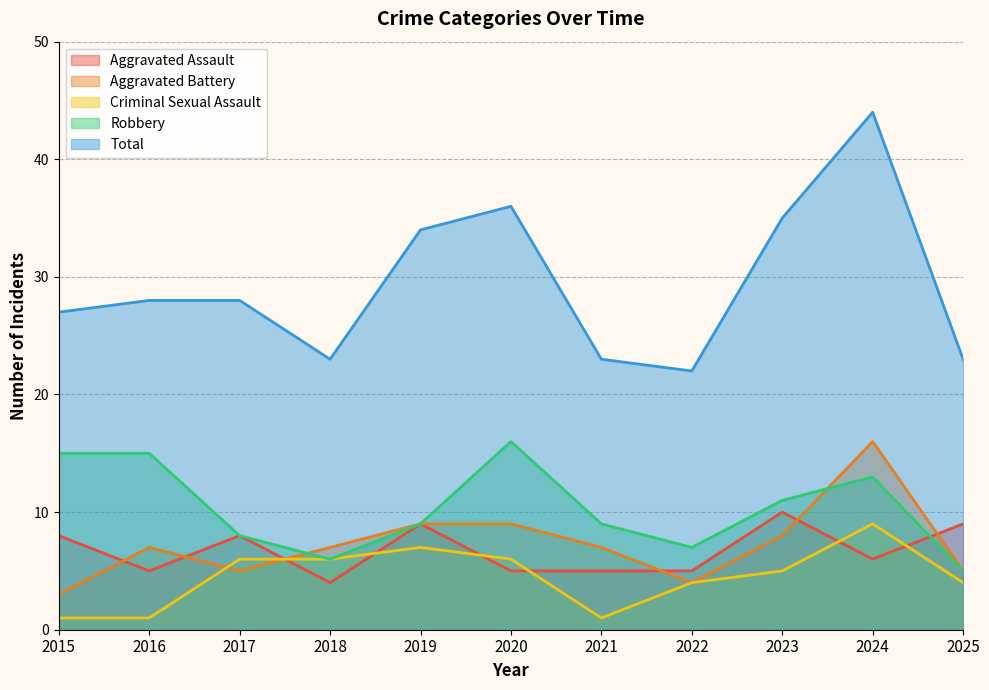

Is the value of Criminal Sexual Assault at 2022 greater than the value of Aggravated Assault at 2020?

No